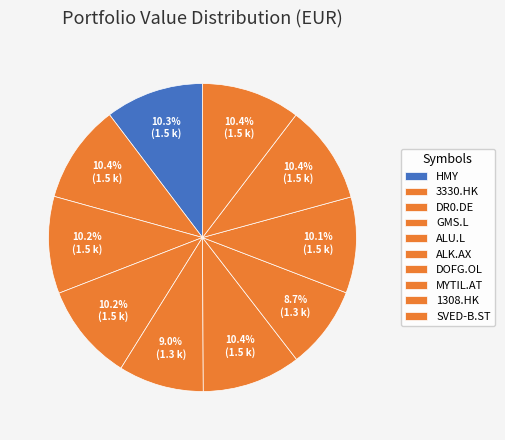

Rank the categories by value from highest to lowest.

ALK.AX, 1308.HK, 3330.HK, SVED-B.ST, HMY, GMS.L, DR0.DE, MYTIL.AT, ALU.L, DOFG.OL